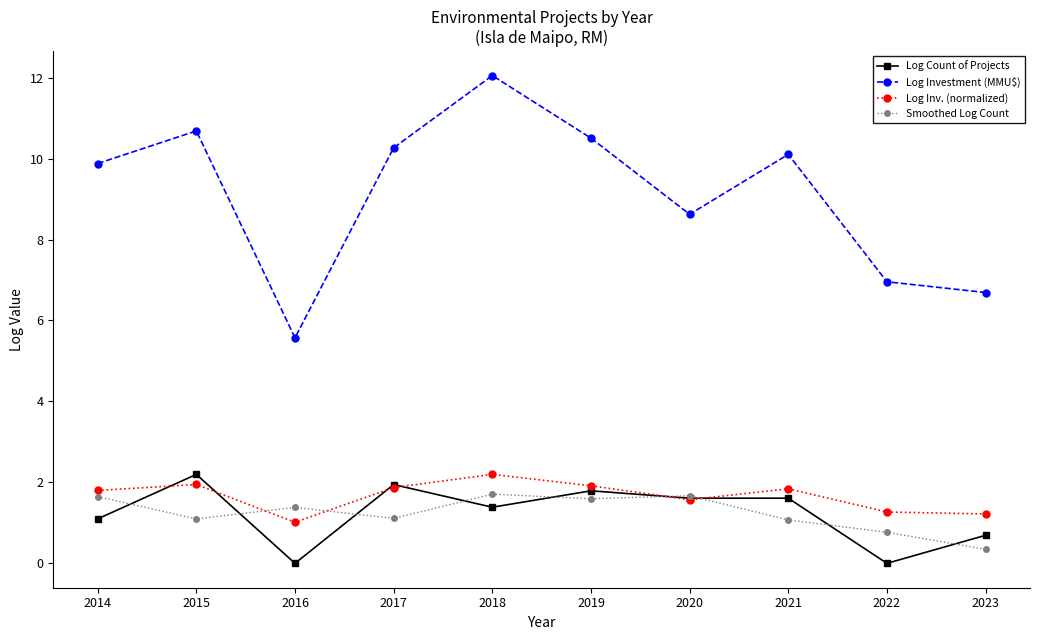

How many interior local valleys does the Log Investment (MMU$) series have?

2